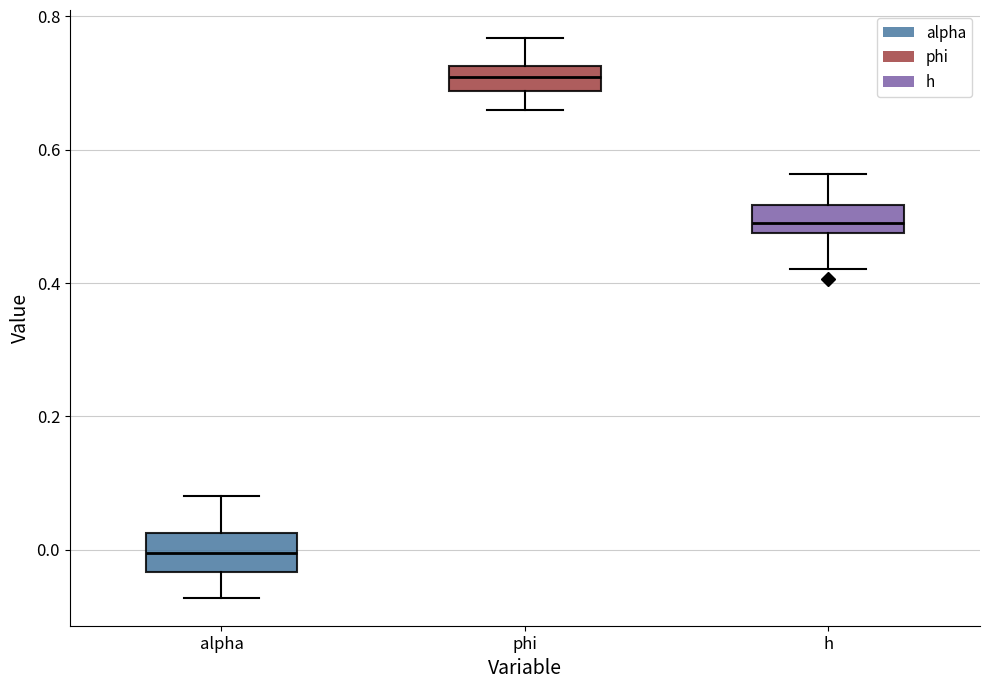

Reading left to right, read every box against the y-axis: the position of its median line, the range the box covers, and the ends of its whiskers. The values are not printed on the chart, so give them approximately, as read against the axis.

alpha: median 0.00, box -0.04 to 0.02, whiskers -0.08 to 0.08
phi: median 0.70, box 0.68 to 0.72, whiskers 0.66 to 0.76
h: median 0.48 (inside the box), box 0.48 to 0.52, whiskers 0.42 to 0.56